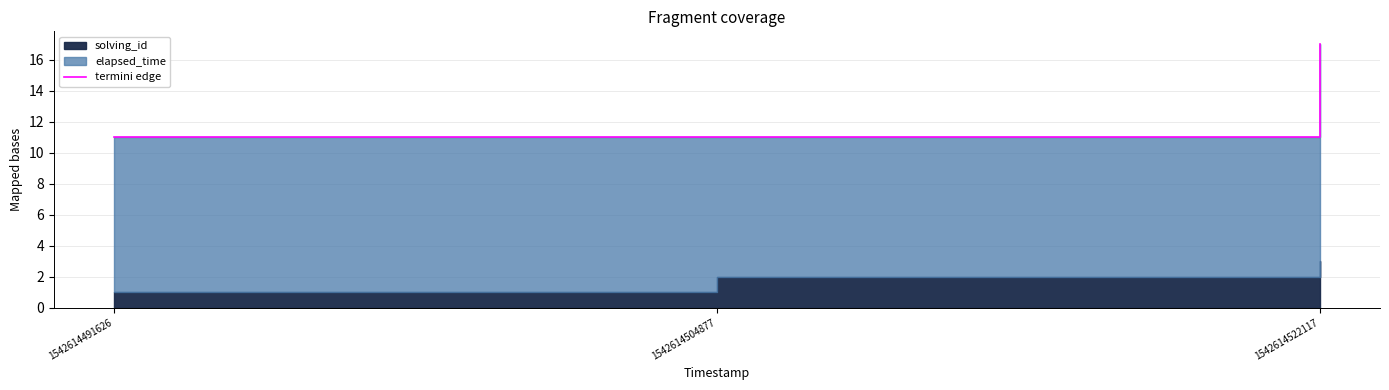

Reading left to right, list all the values displayed in this chart.

1542614491626=11	1542614504877=11	1542614522117=17